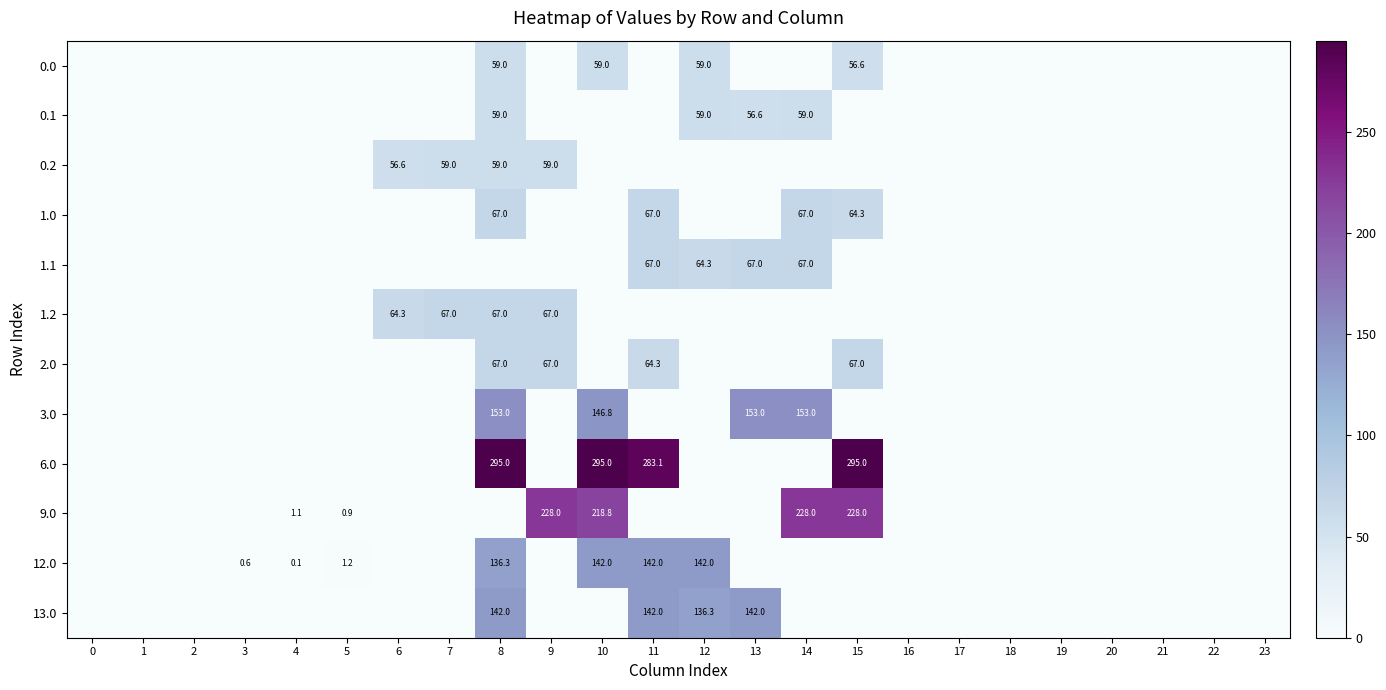

What is the highest value of the 1.2 series?

67.0